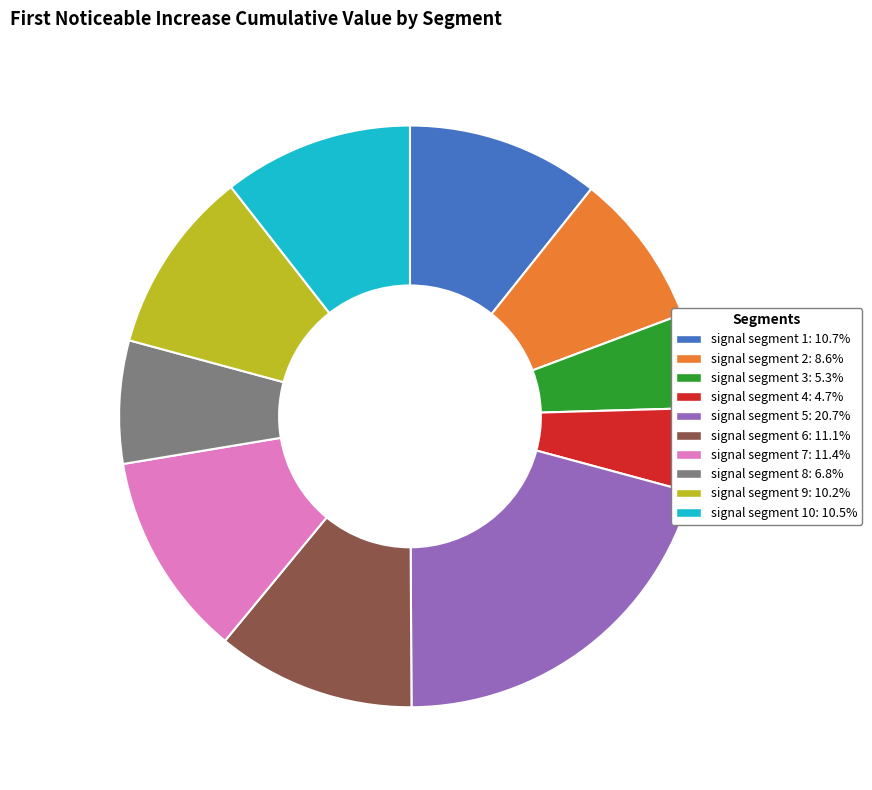

Does any single category account for the majority?

No